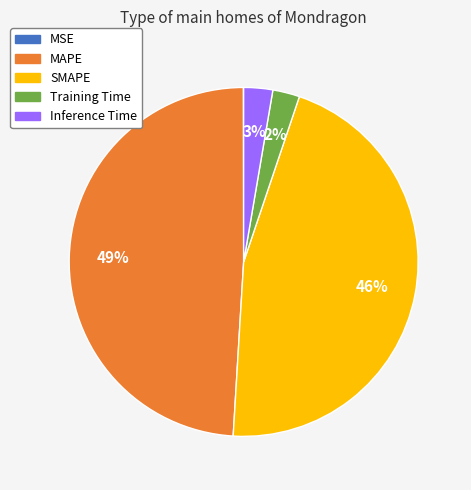

Which slice is the largest?

MAPE